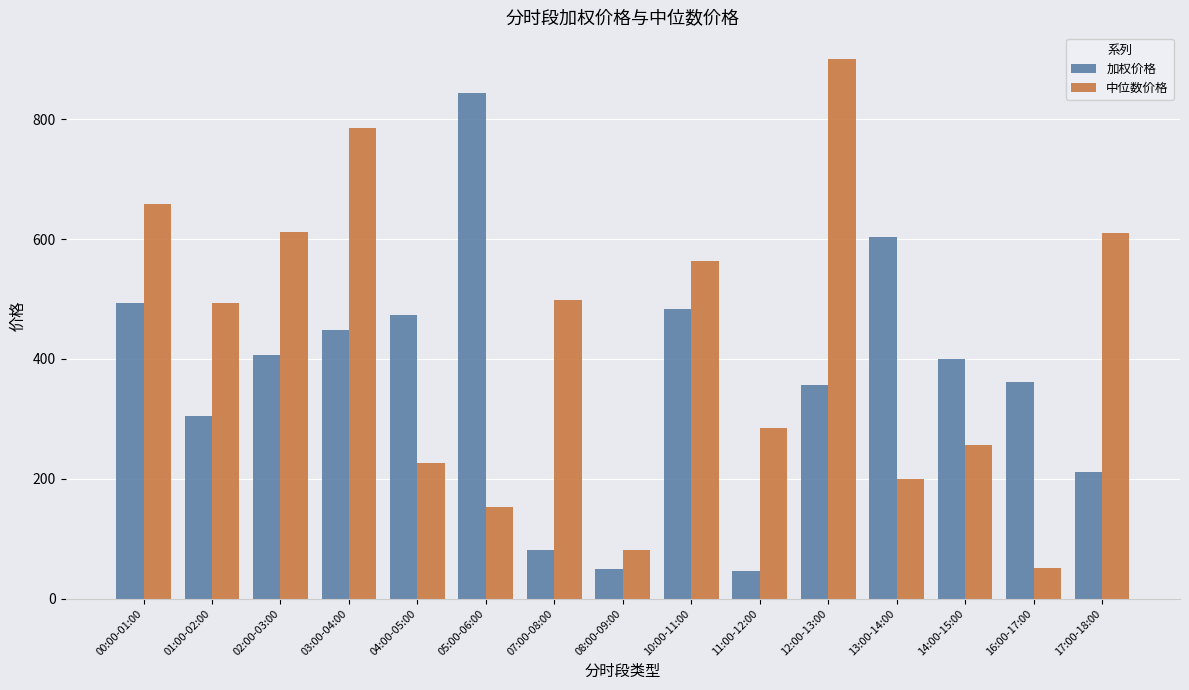

Which label corresponds to the largest value in the chart?

12:00-13:00